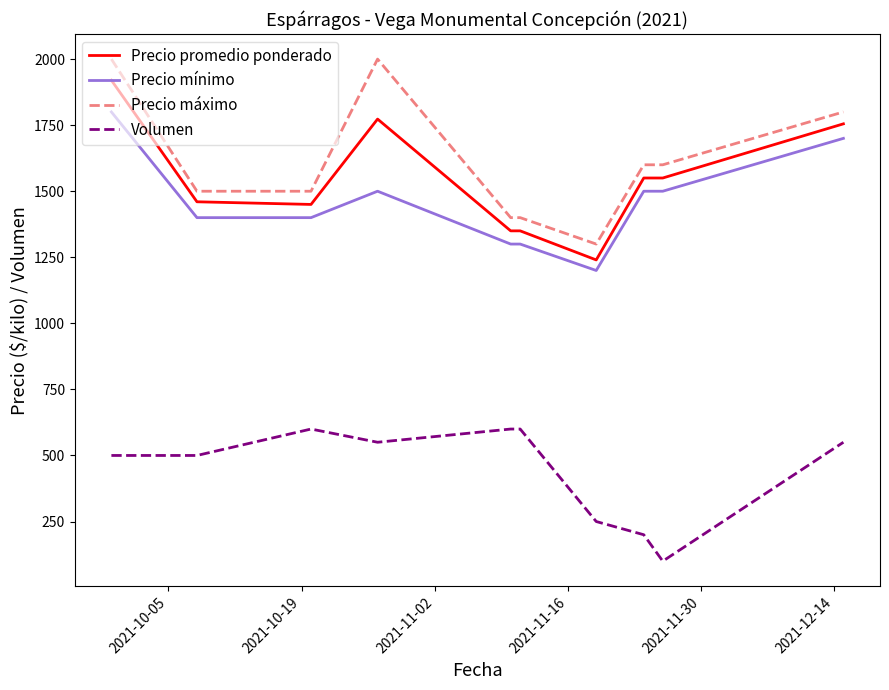

How many lines are shown in the chart?

4